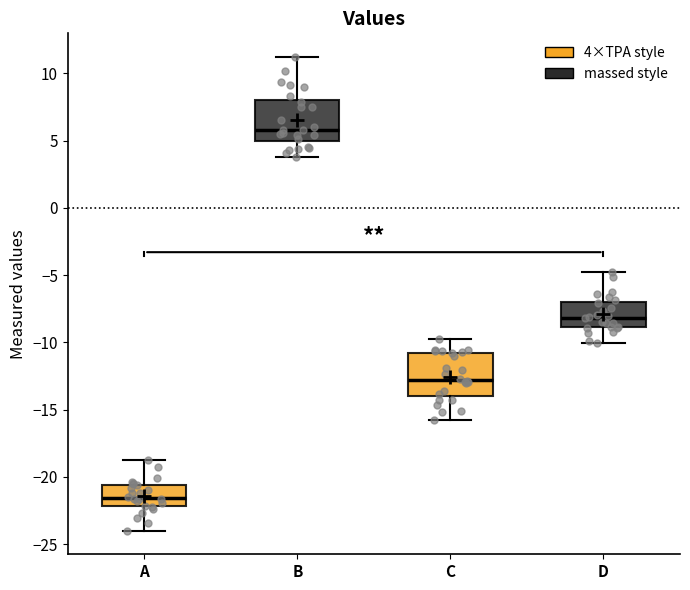

Reading left to right, transcribe this box plot: for each box, give where its median line is, the range the box spans, and where its two whiskers end, as read against the y-axis. The values are not printed on the chart, so give them approximately, as read against the axis.

A: median -21.5, box -22.0 to -20.5, whiskers -24.0 to -19.0
B: median 6.0, box 5.0 to 8.0, whiskers 4.0 to 11.0
C: median -13.0, box -14.0 to -11.0, whiskers -16.0 to -10.0
D: median -8.0, box -9.0 to -7.0, whiskers -10.0 to -5.0